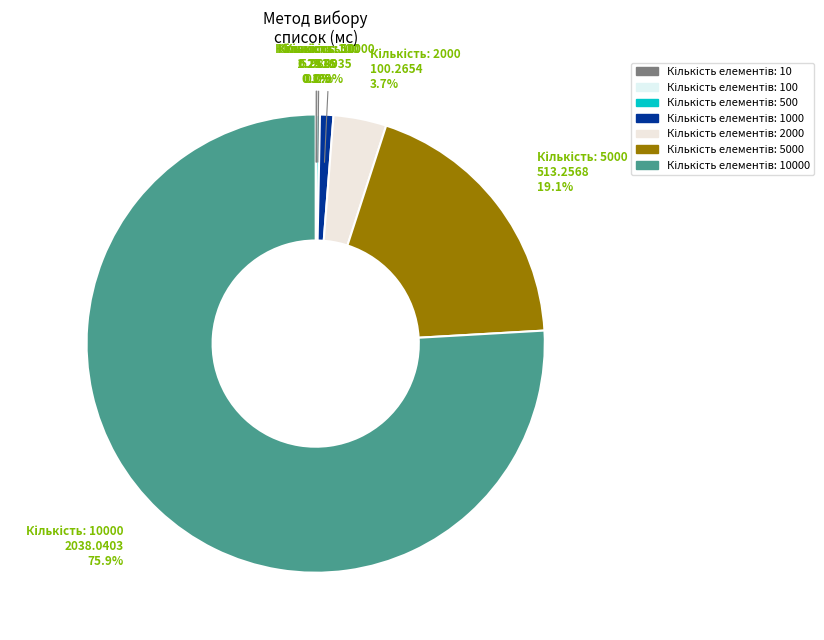

Which slice is the largest?

10000